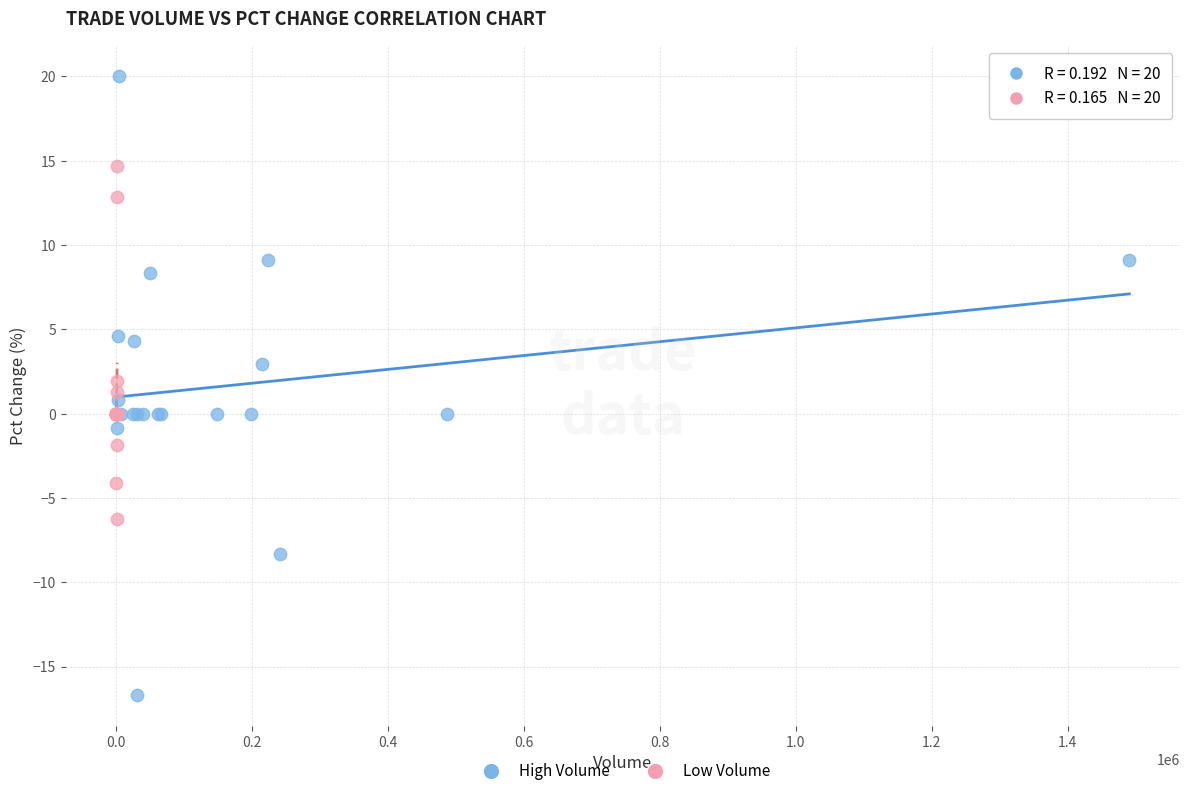

Which series contains the highest Y value?

High Volume